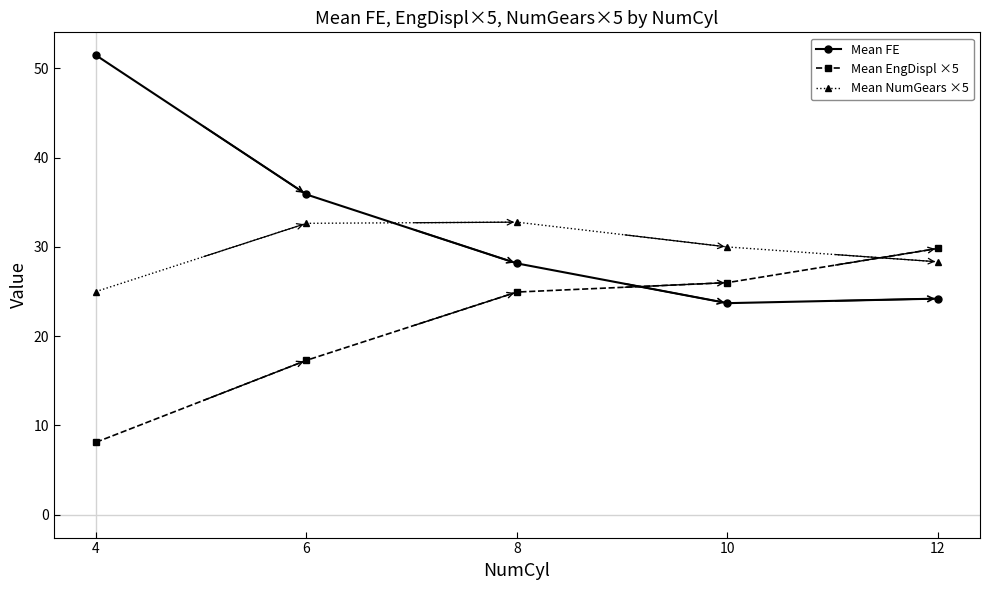

At which label is Mean FE closest to 37?

6